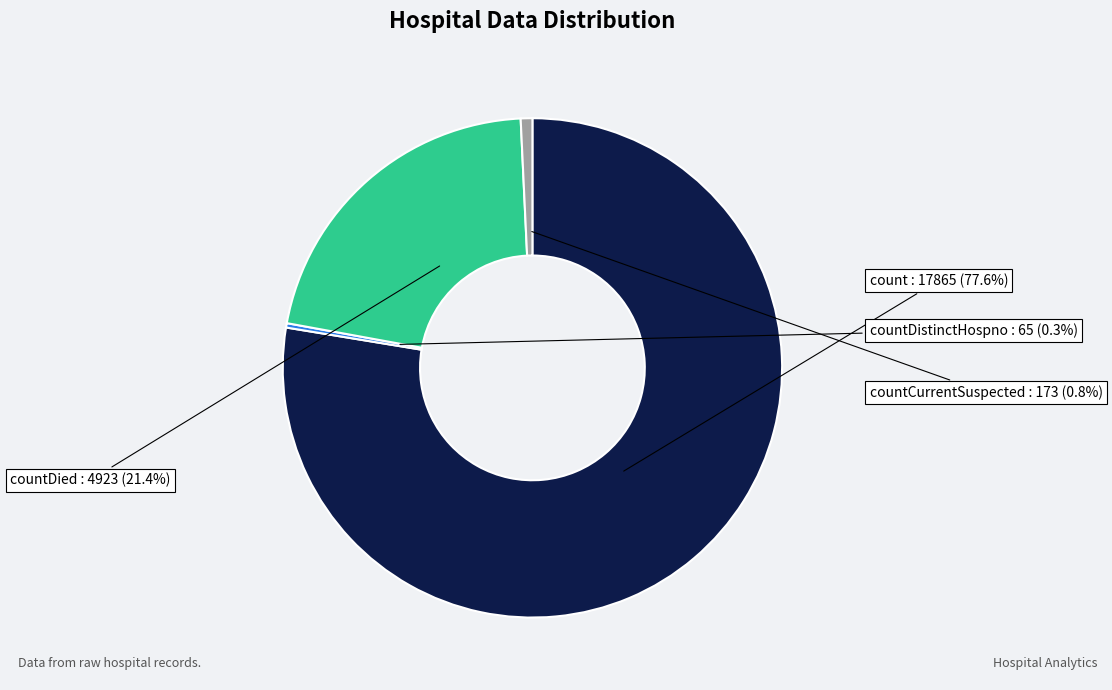

Count the number of slices in the pie.

4